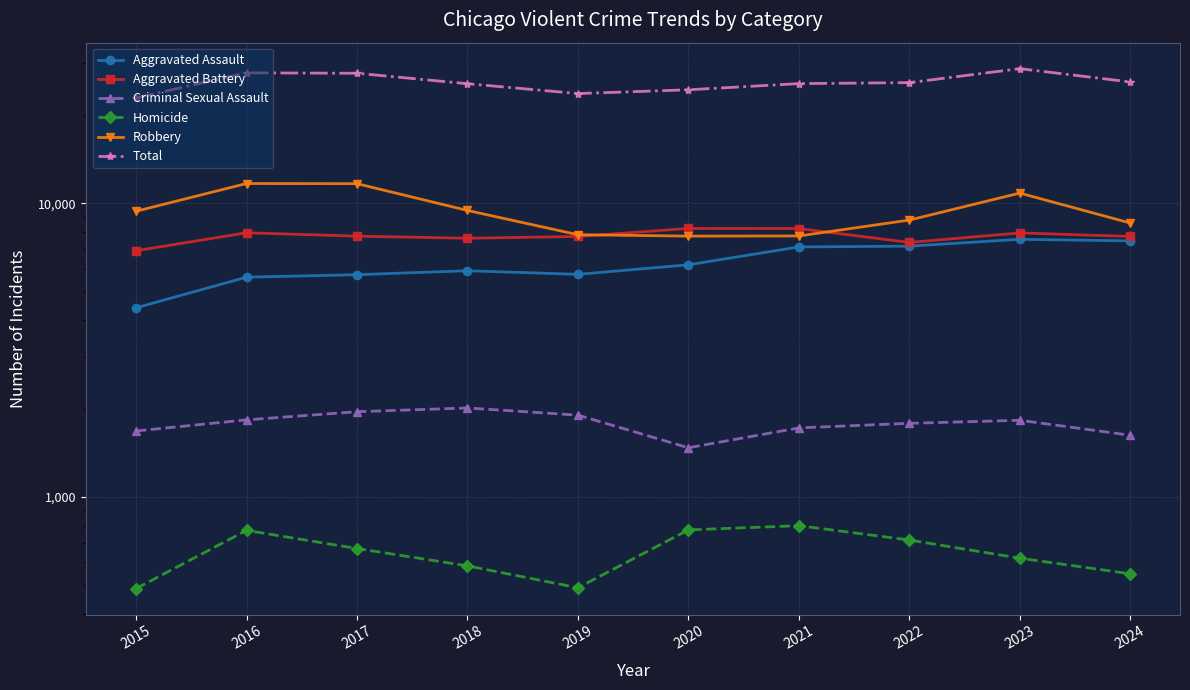

What is the average value of the Homicide series?

645